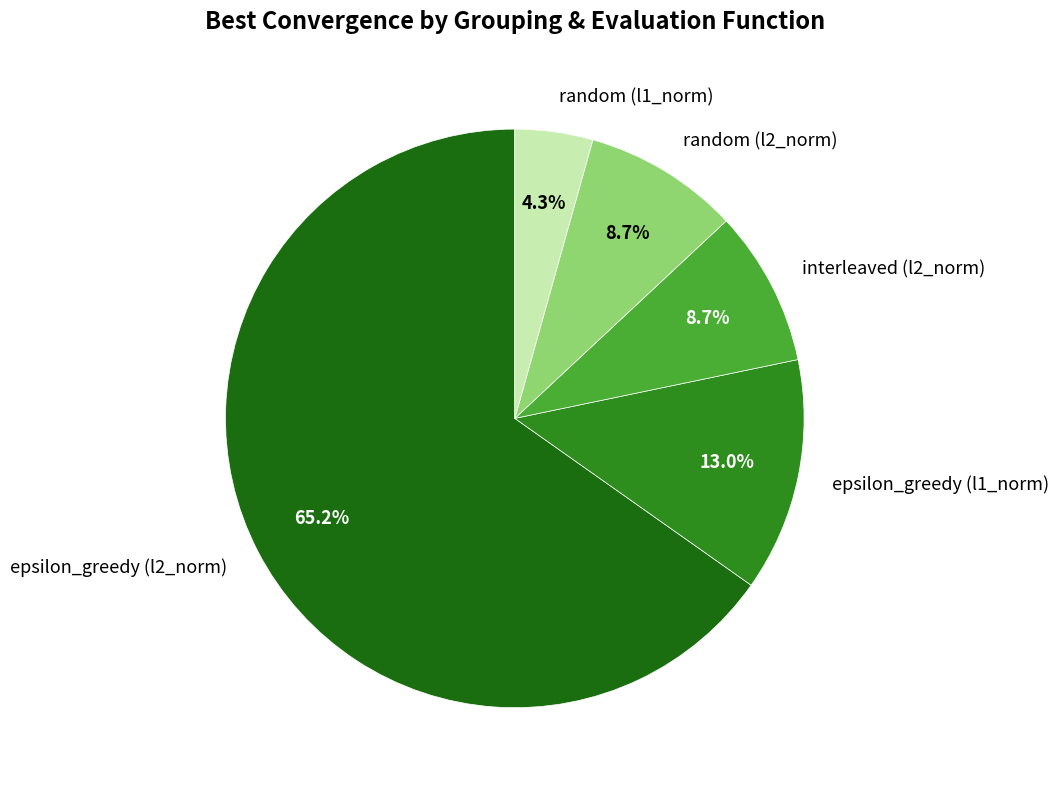

To the nearest percent, what portion does epsilon_greedy (l2_norm) represent?

65%